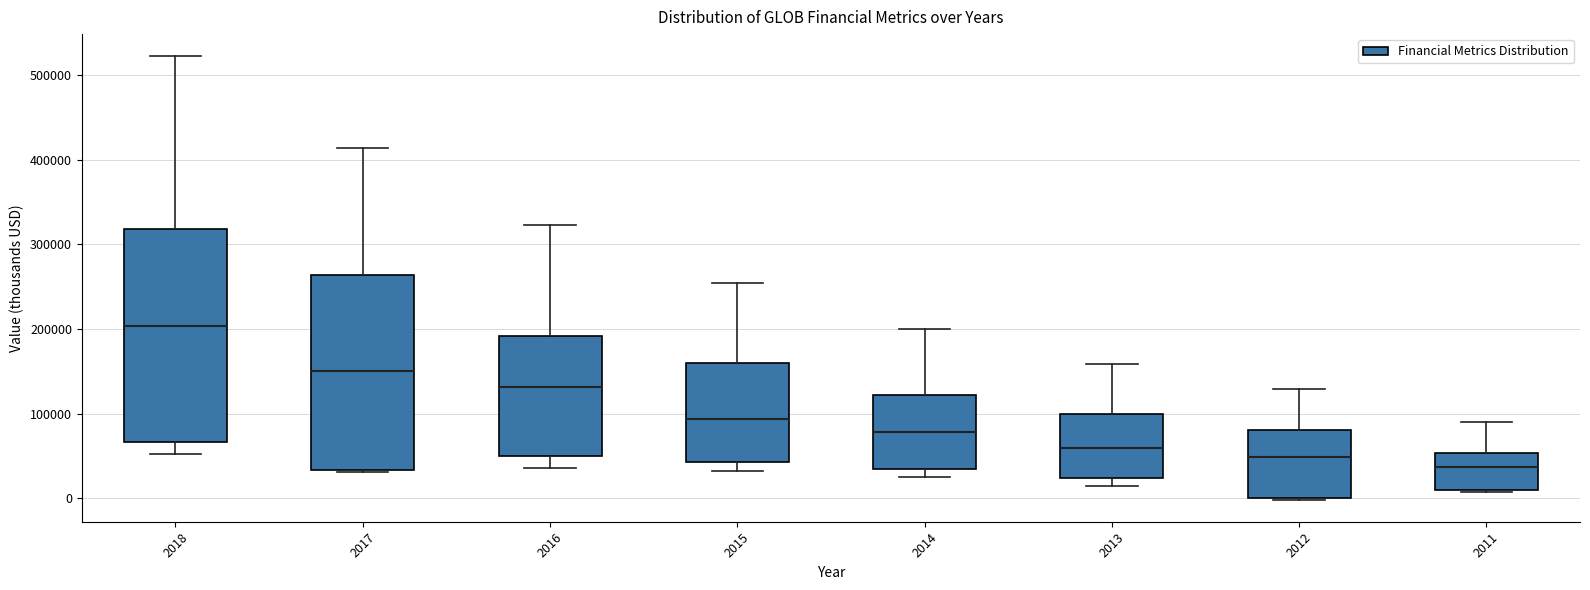

Reading left to right, read every box against the y-axis: the position of its median line, the range the box covers, and the ends of its whiskers. The values are not printed on the chart, so give them approximately, as read against the axis.

2018: median 200000, box 70000 to 320000, whiskers 50000 to 520000
2017: median 150000, box 30000 to 260000, whiskers 30000 to 410000
2016: median 130000, box 50000 to 190000, whiskers 40000 to 320000
2015: median 90000, box 40000 to 160000, whiskers 30000 to 250000
2014: median 80000, box 30000 to 120000, whiskers 30000 (just below the box's lower edge) to 200000
2013: median 60000, box 20000 to 100000, whiskers 10000 to 160000
2012: median 50000, box 0 to 80000, whiskers 0 to 130000
2011: median 40000, box 10000 to 50000, whiskers 10000 (just below the box's lower edge) to 90000